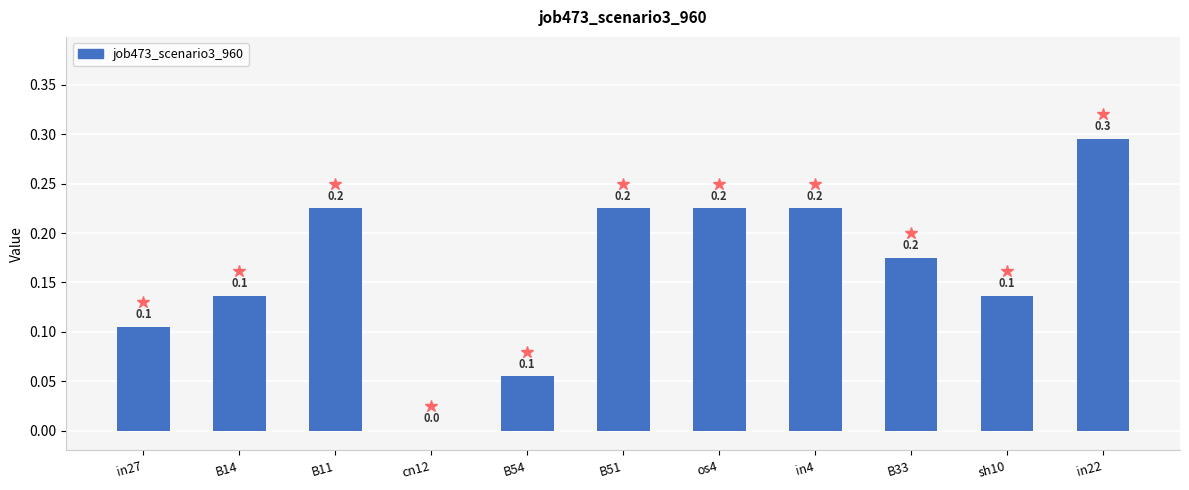

Count the values in the range 0 to 1.

11